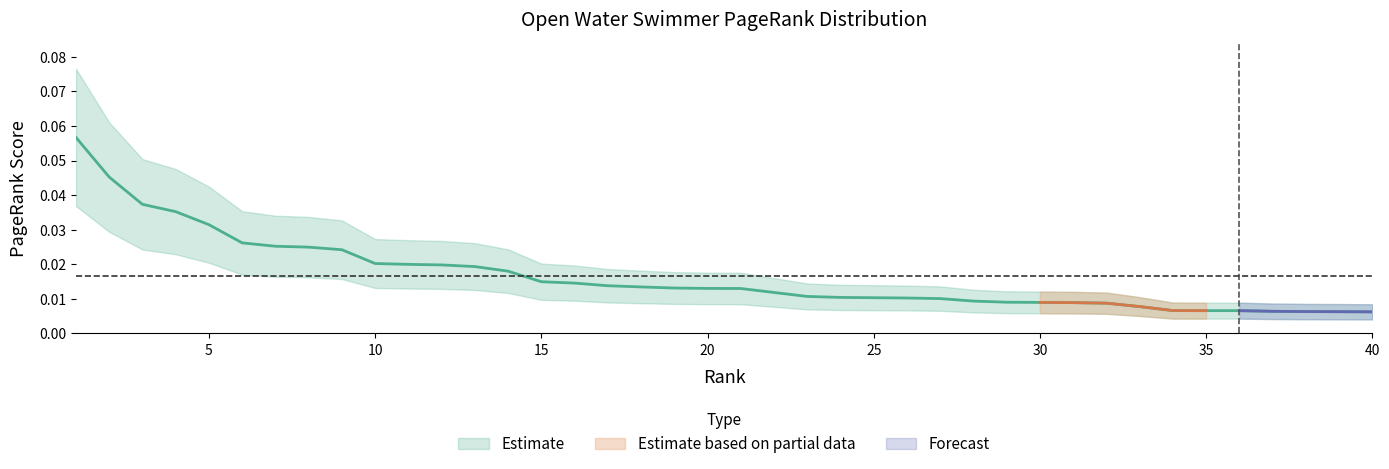

How many lines are shown in the chart?

1